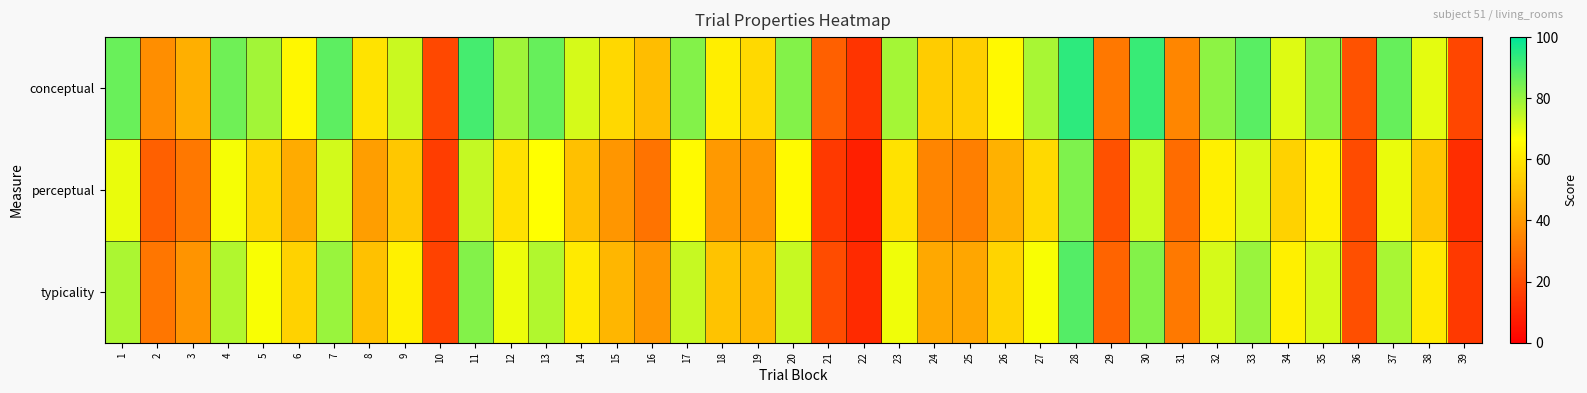

What is the smallest value displayed?

8.6